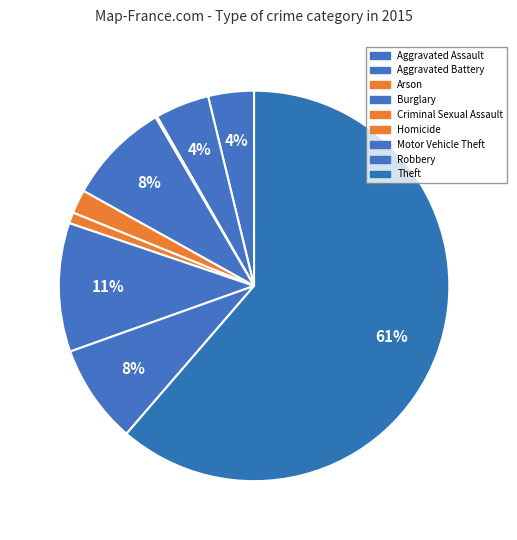

What is the largest slice in the pie chart?

Theft